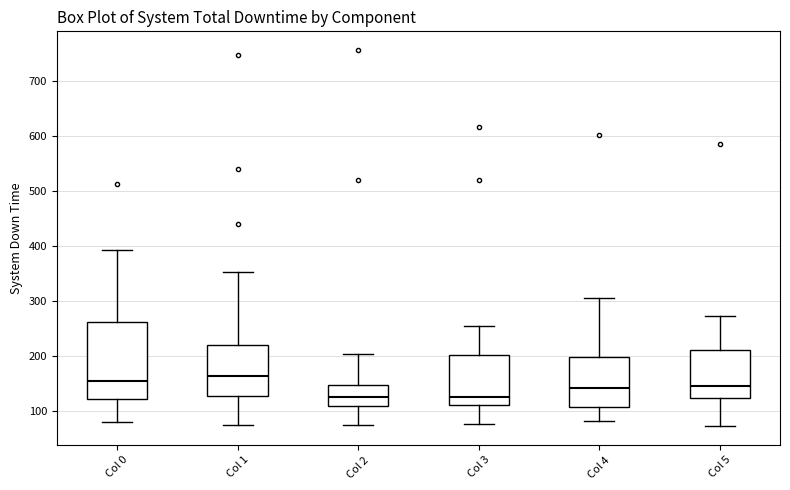

Where is the upper edge of the box for Col 1 on the y-axis? The values are not printed on the chart, so give them approximately, as read against the axis.

220